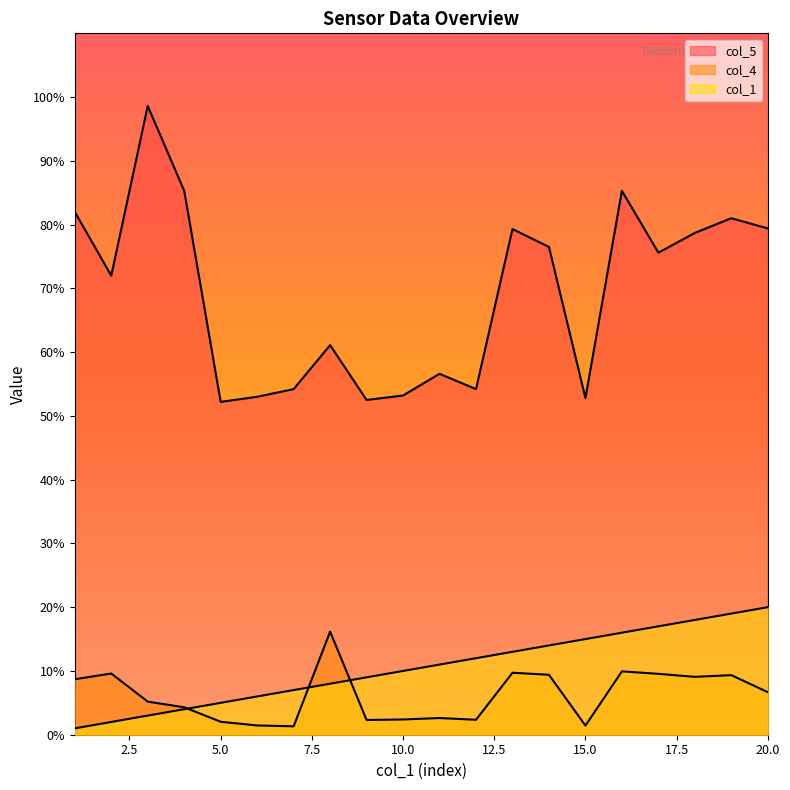

True or false: col_5 and col_1 intersect in this chart.

False